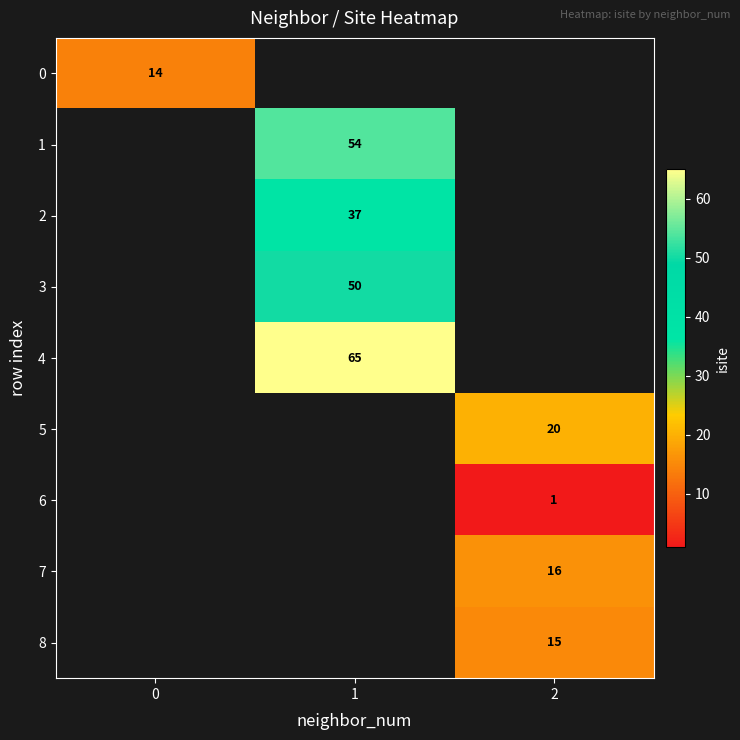

True or false: 6 has a value of 1 at 2.

True